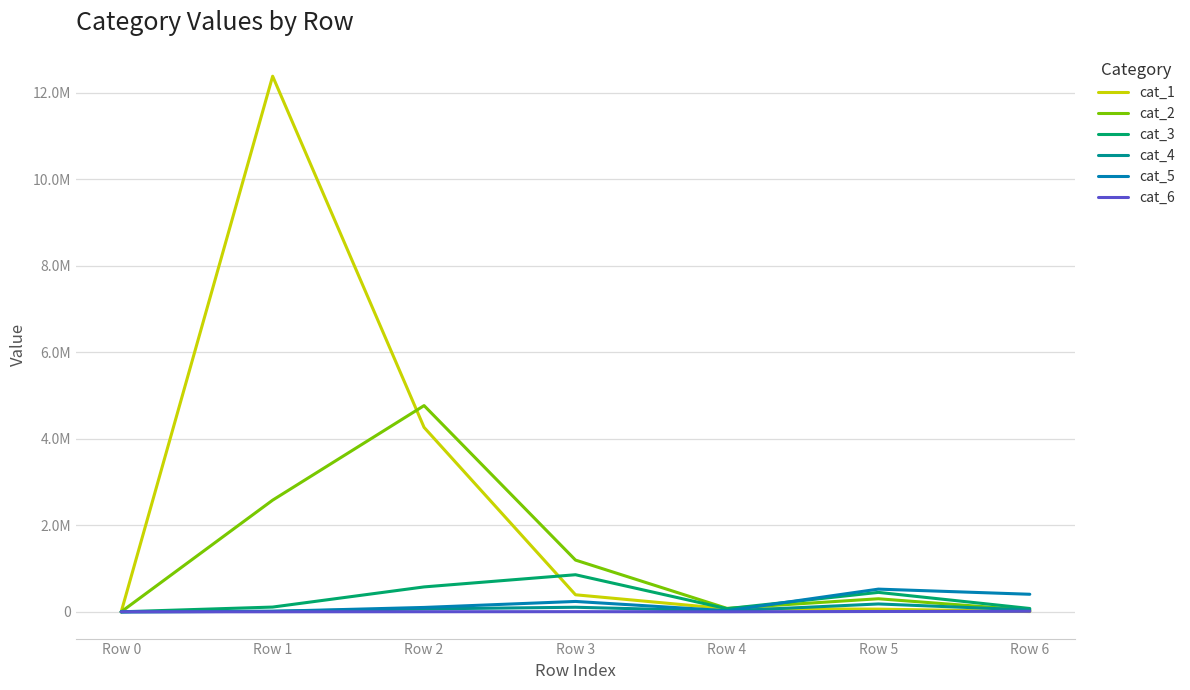

True or false: cat_1 has more than 0 interior local peaks.

True